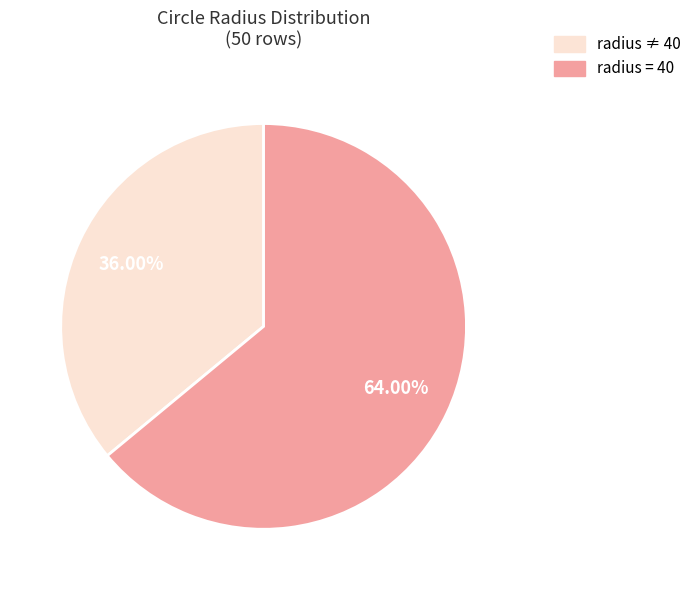

Is there any slice that represents more than half of the pie?

Yes